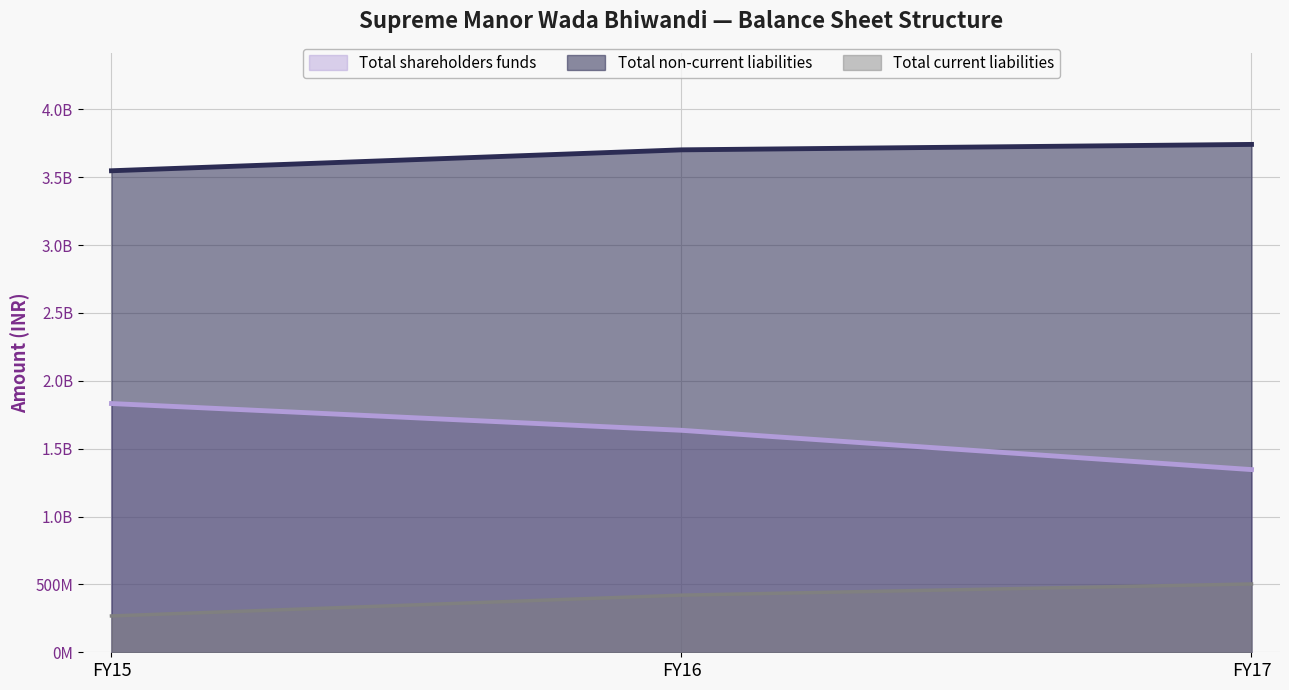

The value of Total current liabilities at FY16 is 420974000. True or false?

True